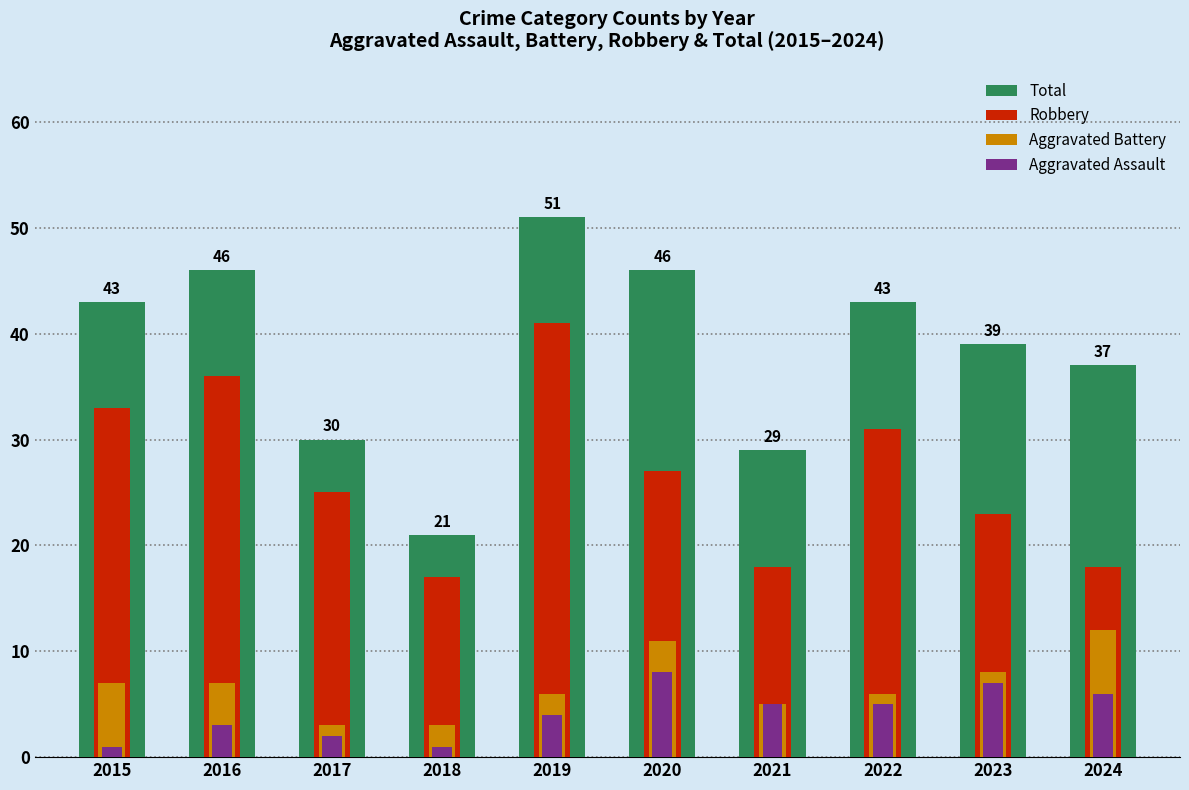

Between 2016 and 2019, which series saw the biggest shift?

Total